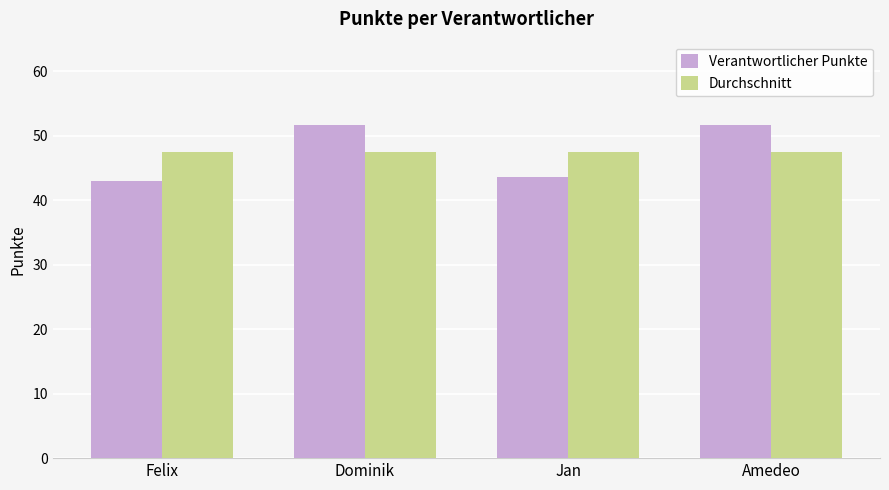

Count the number of data series in this chart.

2